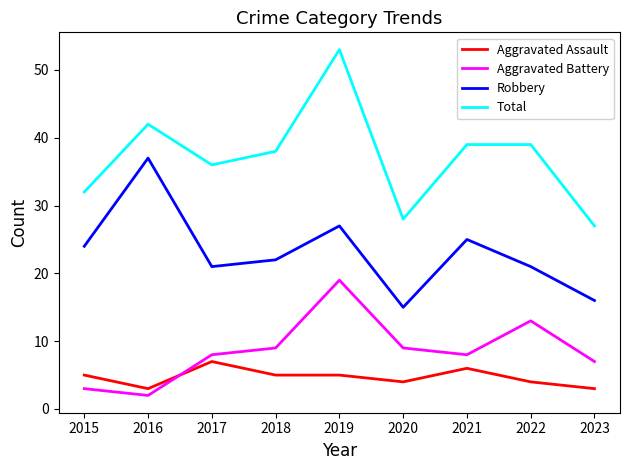

True or false: Aggravated Battery and Robbery intersect in this chart.

False